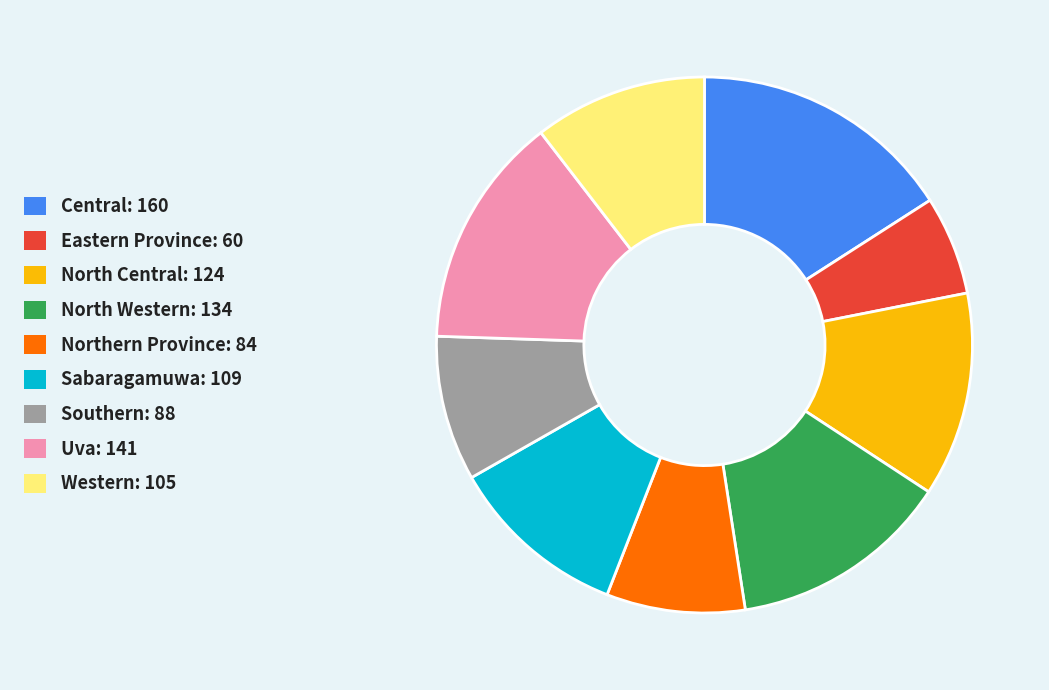

Is Central the majority of the pie?

No